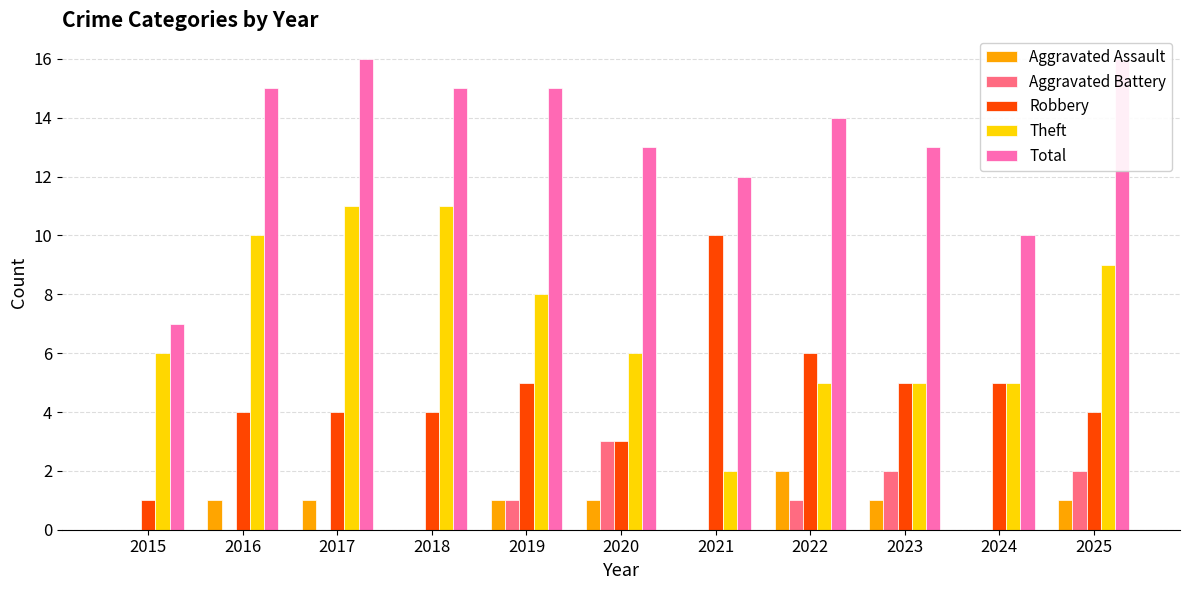

What is the difference between the highest and lowest values at 2023?

12